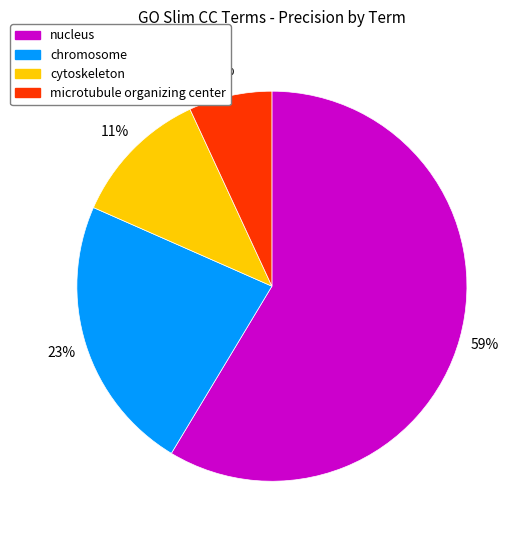

To the nearest percent, what is the combined percentage of cytoskeleton and chromosome?

34%